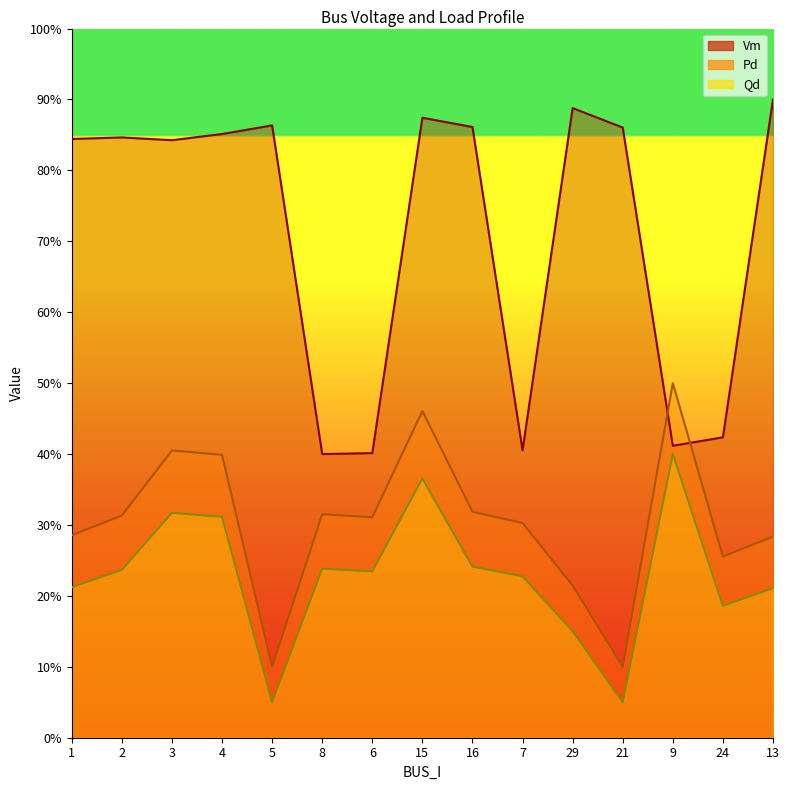

At which label is Vm closest to 0?

8